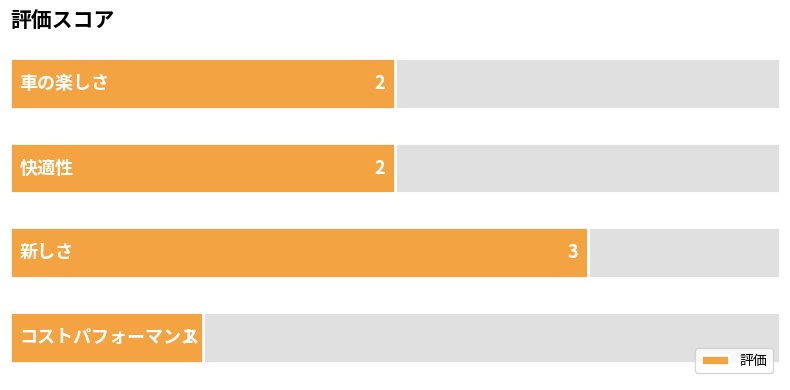

Count the number of values greater than 2.

1